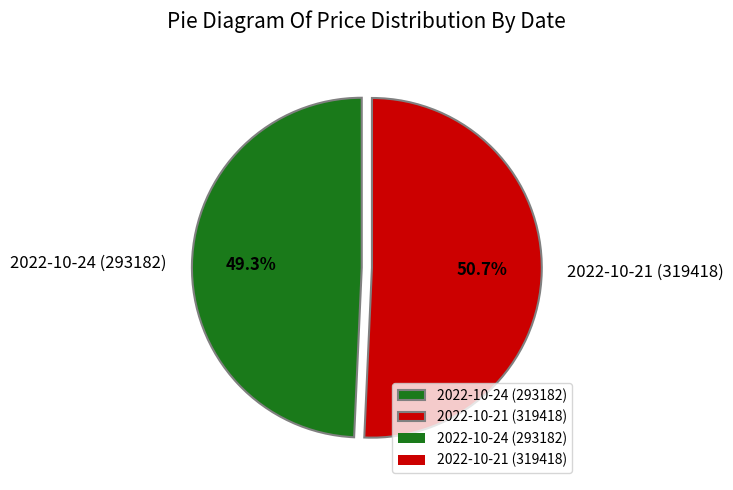

What percentage is the 2022-10-24 (293182) slice, to the nearest percent?

49%